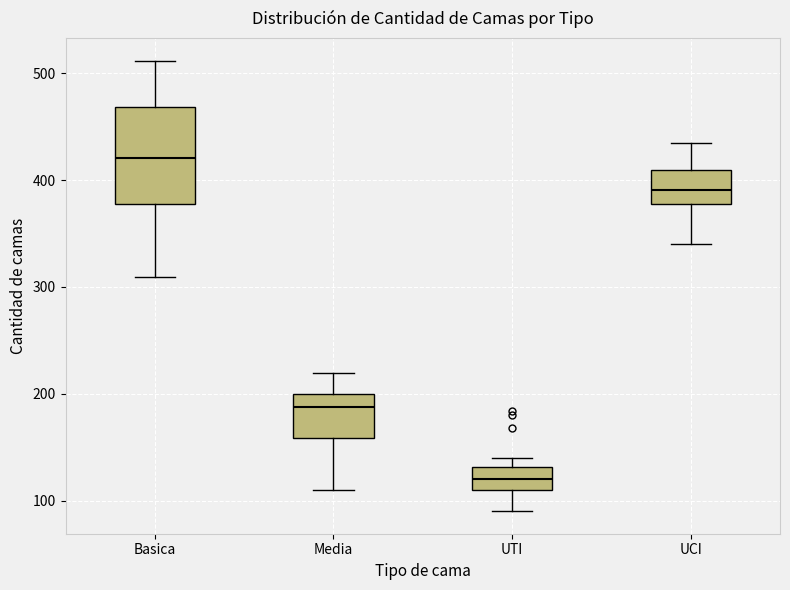

Reading left to right, read every box against the y-axis: the position of its median line, the range the box covers, and the ends of its whiskers. The values are not printed on the chart, so give them approximately, as read against the axis.

Basica: median 420, box 380 to 470, whiskers 310 to 510
Media: median 190, box 160 to 200, whiskers 110 to 220
UTI: median 120, box 110 to 130, whiskers 90 to 140
UCI: median 390, box 380 to 410, whiskers 340 to 440